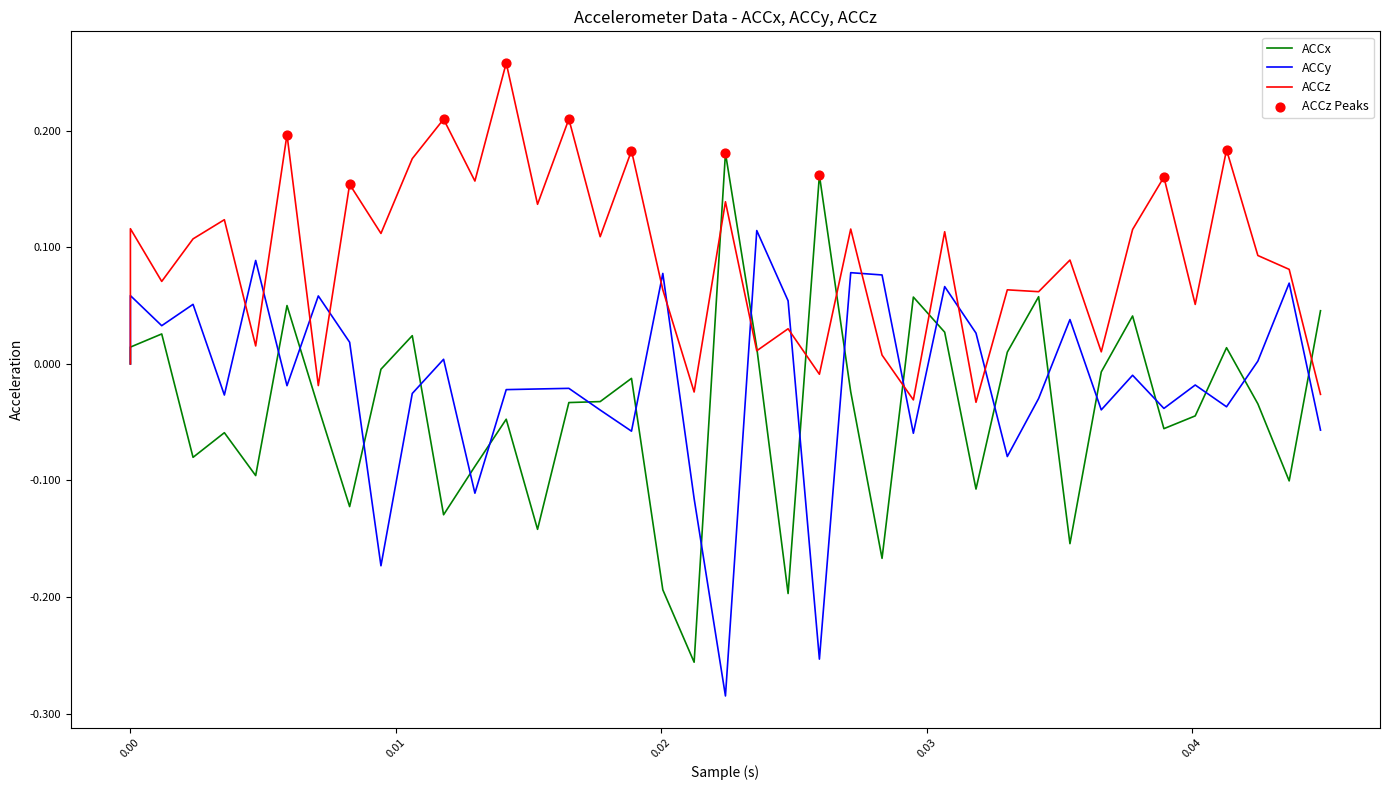

Which series contains the highest Y value?

ACCz